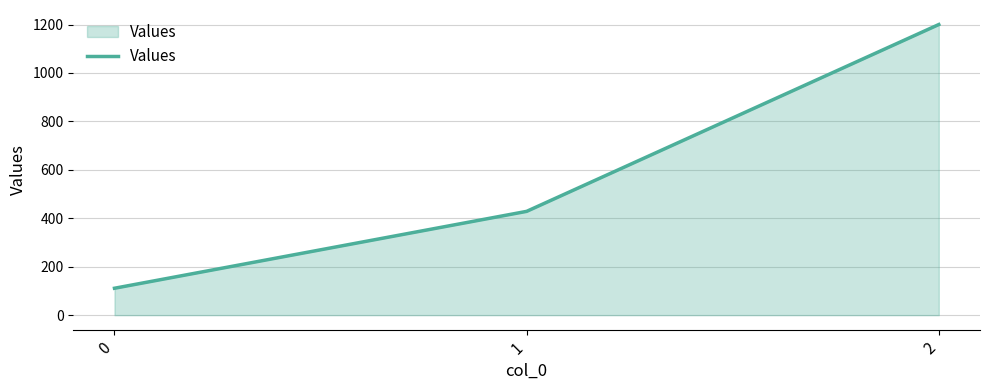

Approximately how many times larger is the value at 2 compared to 1?

2.8